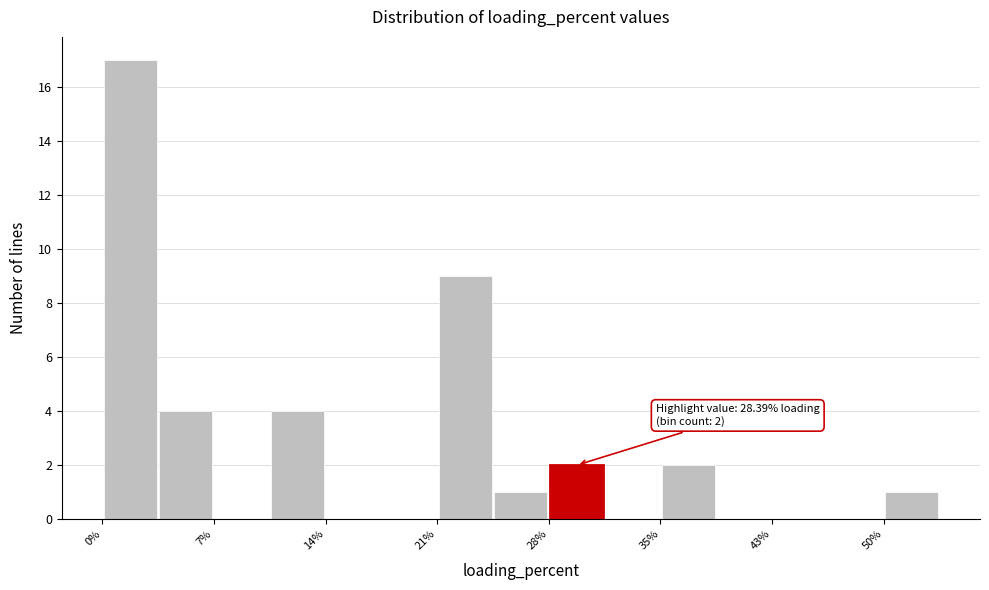

Read against the x-axis, roughly where is the centre of the tallest bar?

2